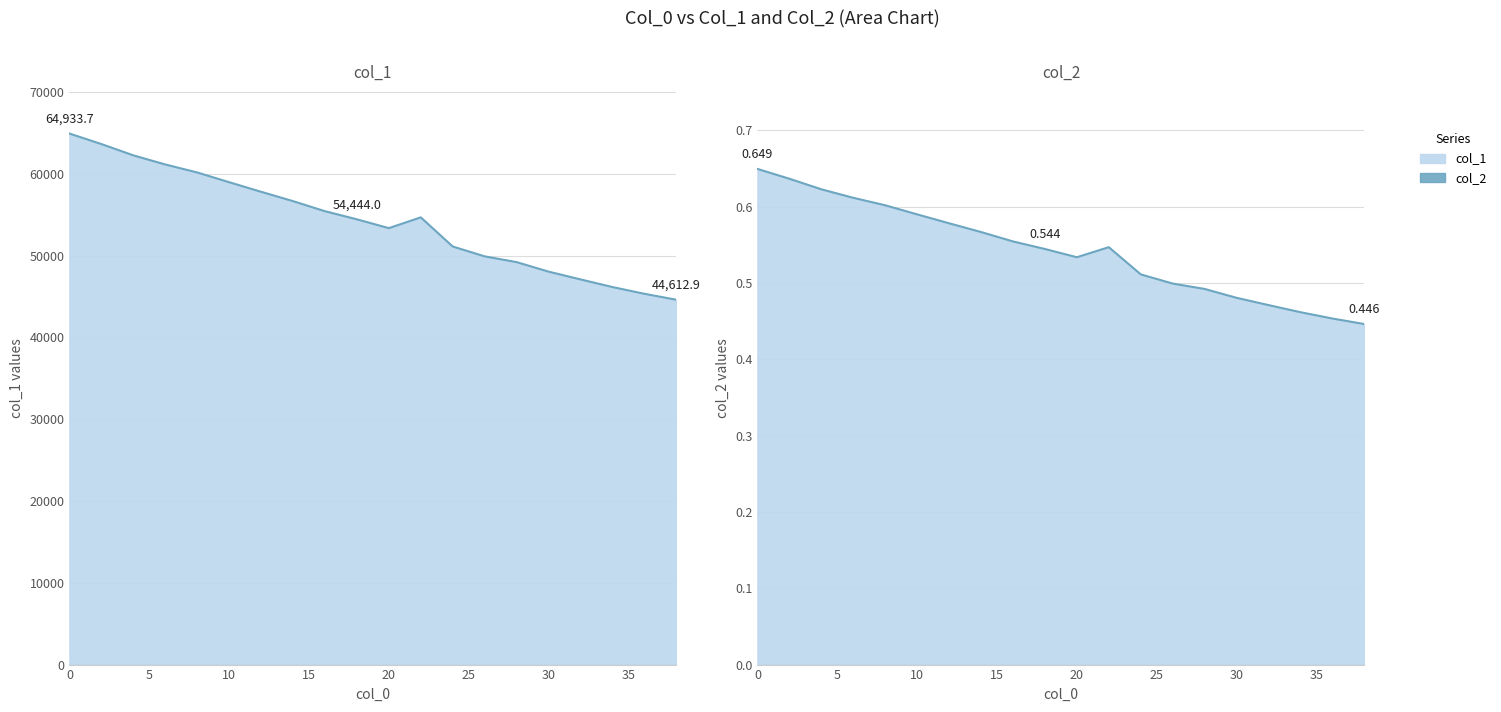

True or false: col_1 has more than 1 points higher than both neighbors.

False